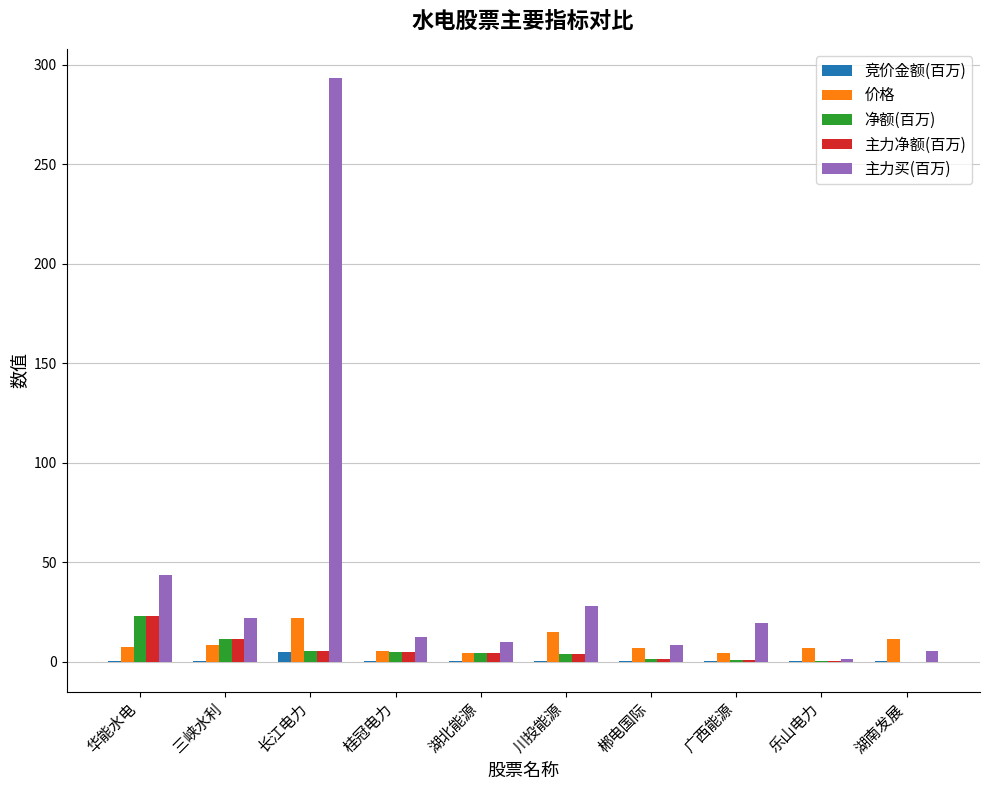

What value does the 净额(百万) series have at 湖南发展?

-0.4